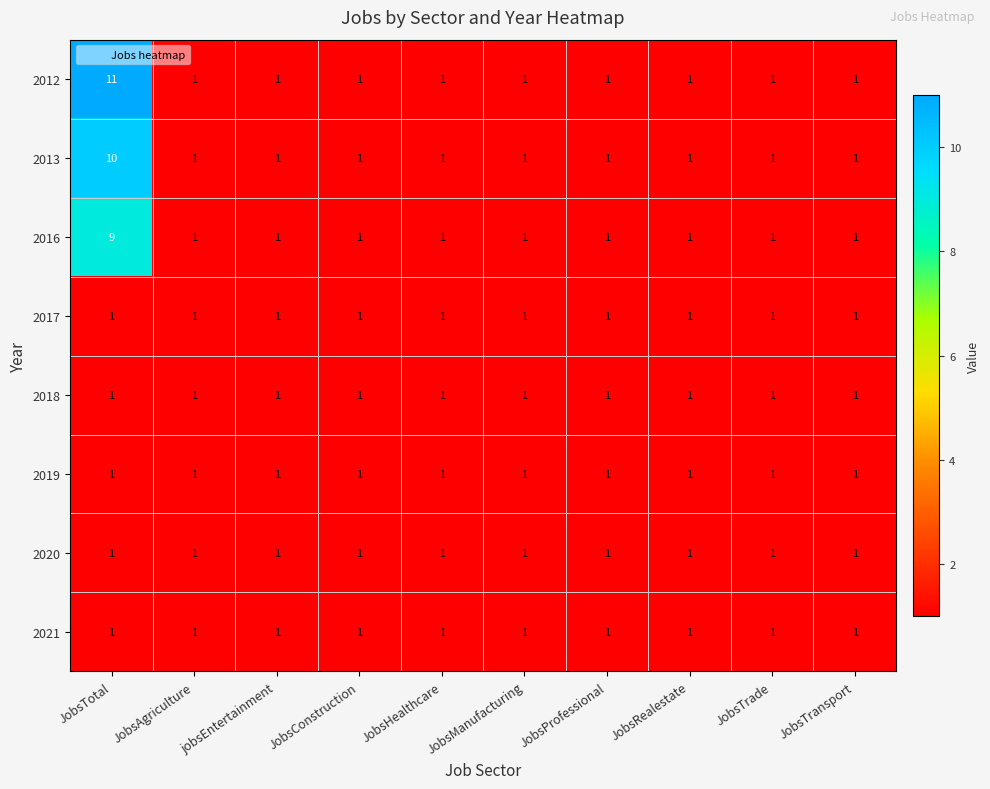

What is the sum of all 2012 values?

20